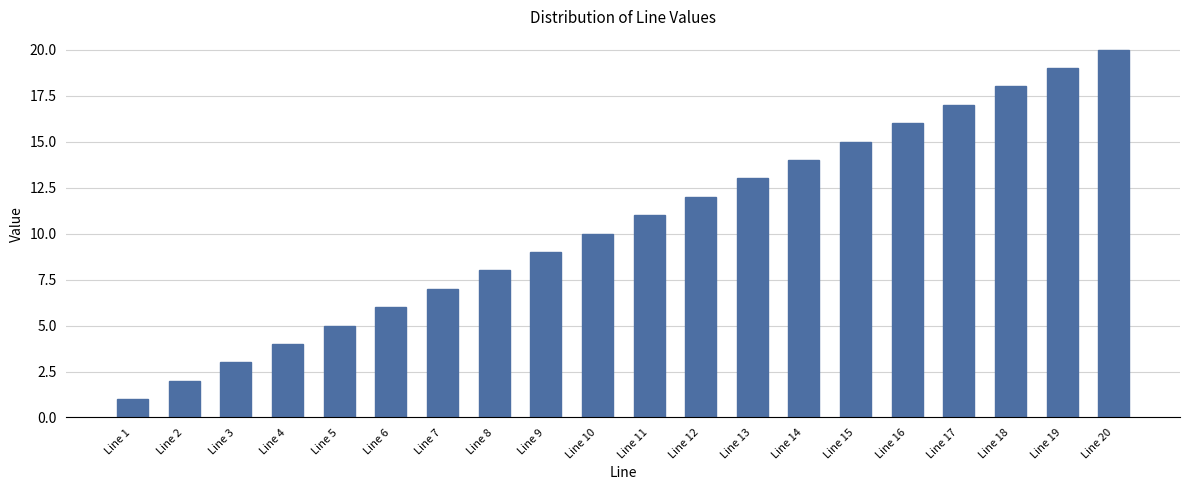

Reading right to left, extract all data points from this chart.

20	19	18	17	16	15	14	13	12	11	10	9	8	7	6	5	4	3	2	1